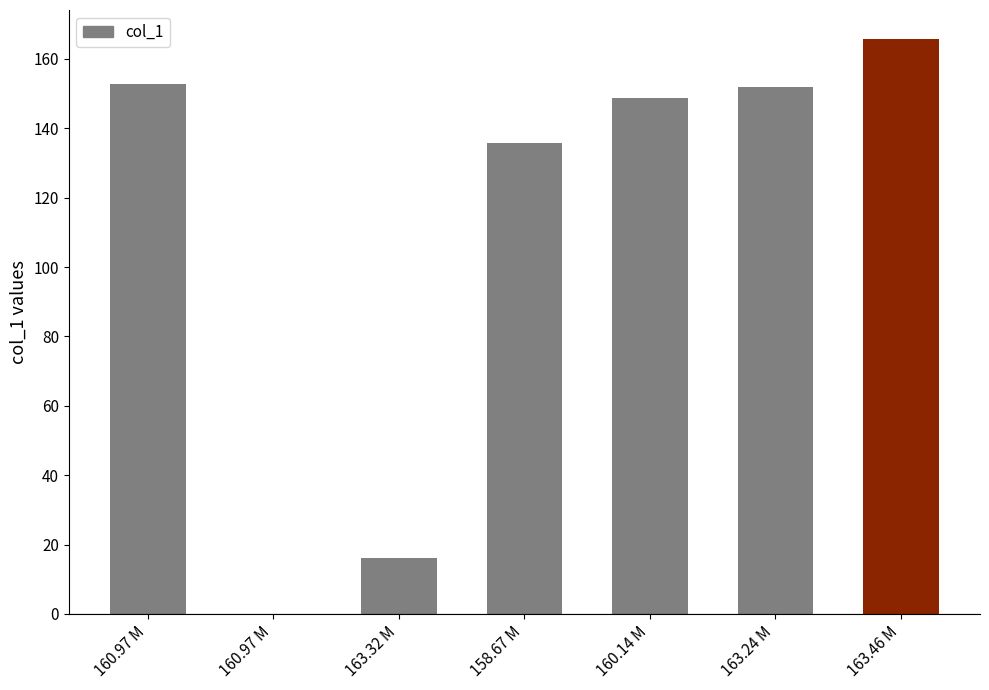

Count the number of categories in the chart.

7